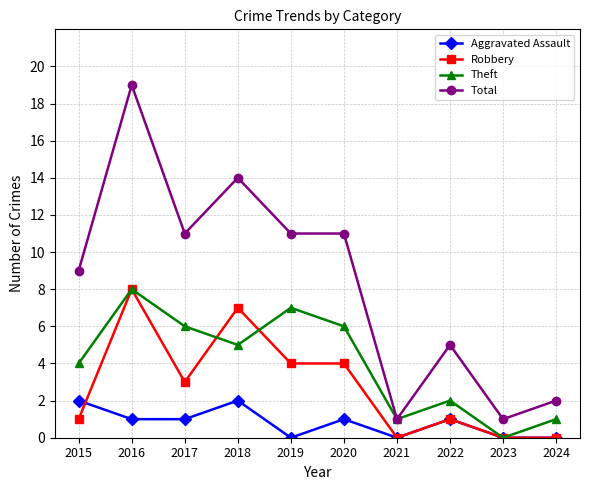

Rank the series by their average value, from highest to lowest.

Total, Theft, Robbery, Aggravated Assault